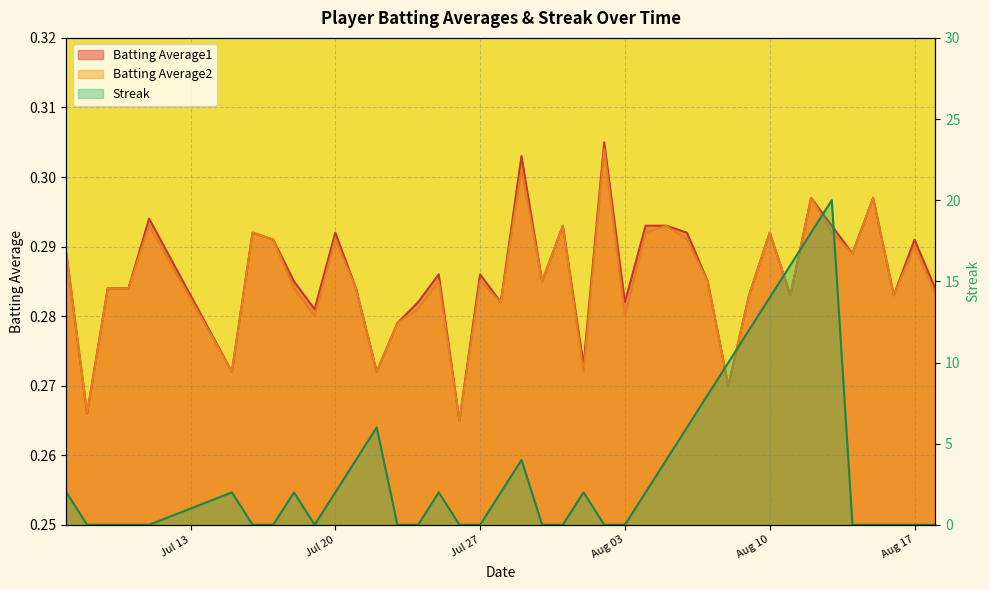

What is the difference between the second highest and minimum values in the Streak series?

18.0